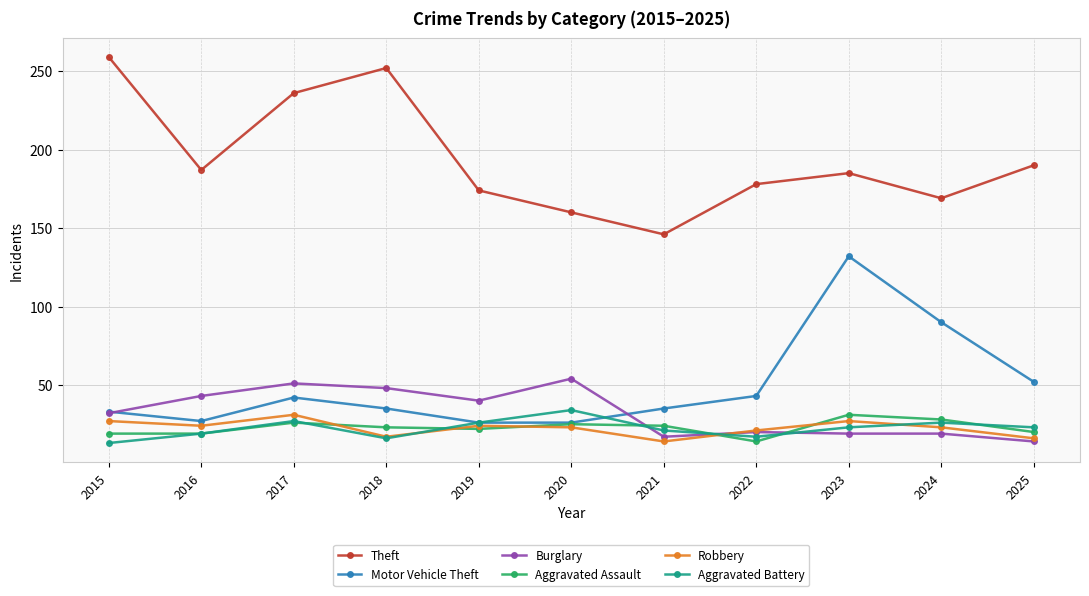

True or false: Theft and Burglary intersect in this chart.

False